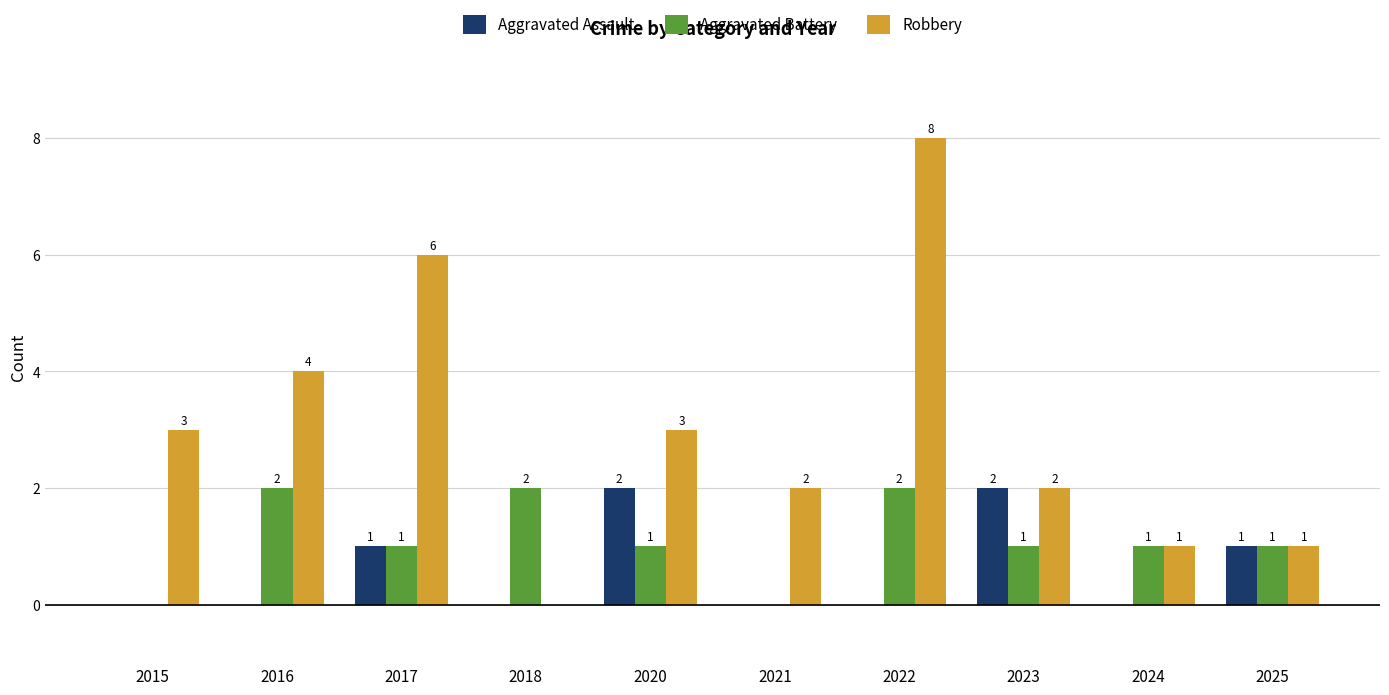

Between 2015 and 2016, which series saw the biggest shift?

Aggravated Battery